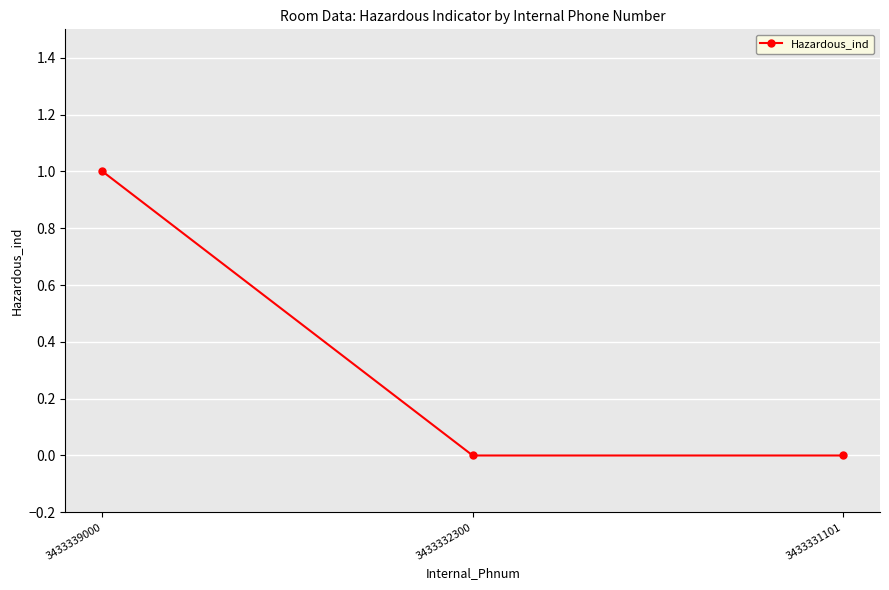

Which category has the highest value across all series?

3433339000